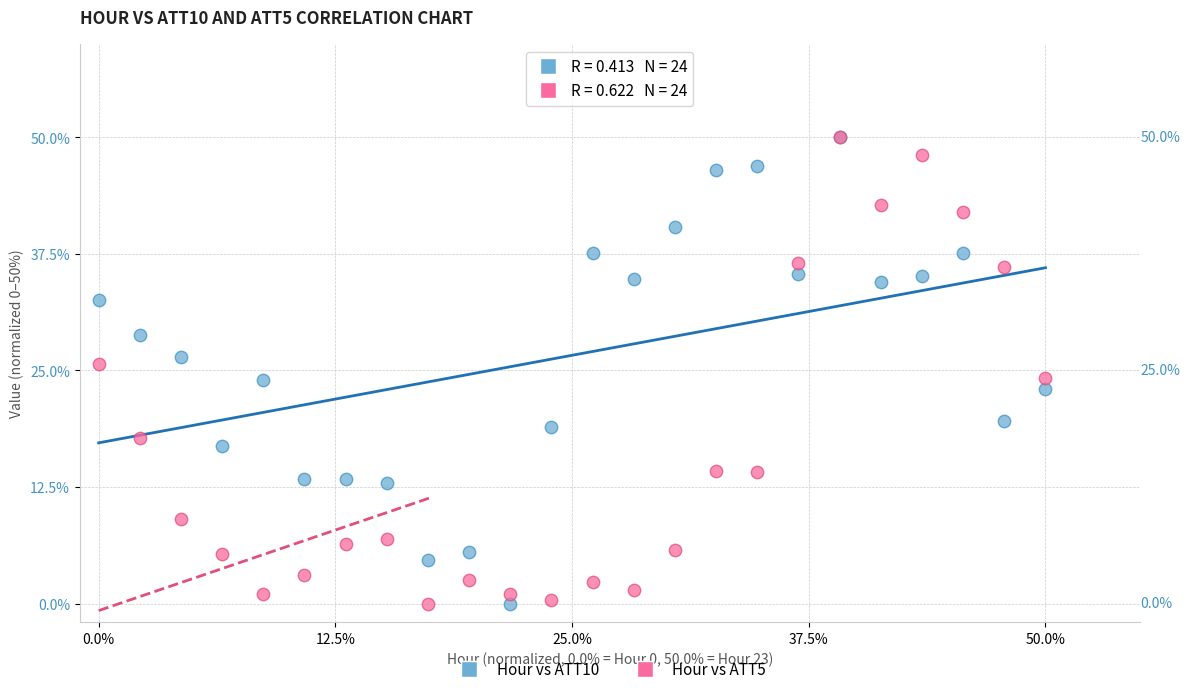

What are all the series names shown in the legend?

Hour vs ATT10, Hour vs ATT5